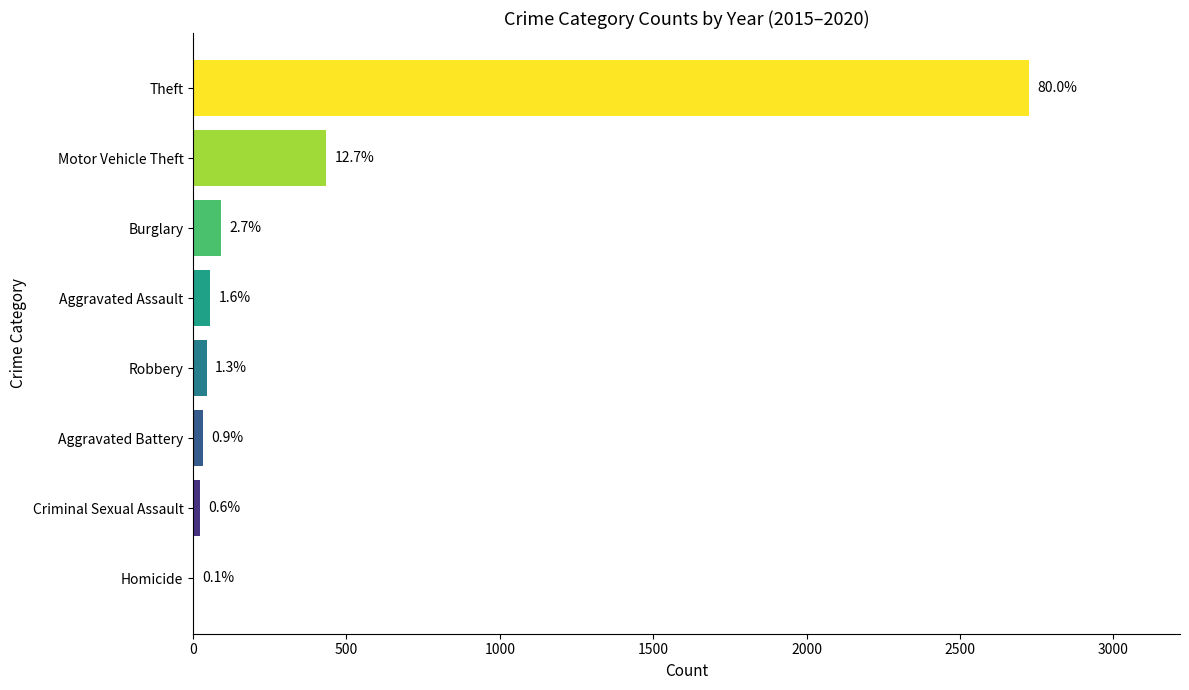

What is the smallest value displayed?

2